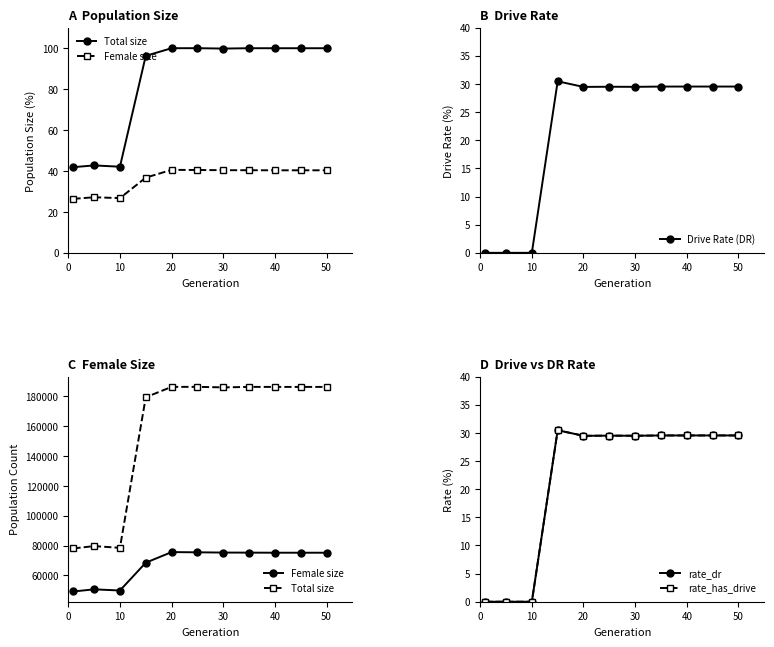

What is the maximum value for Drive Rate (DR)?

30.5